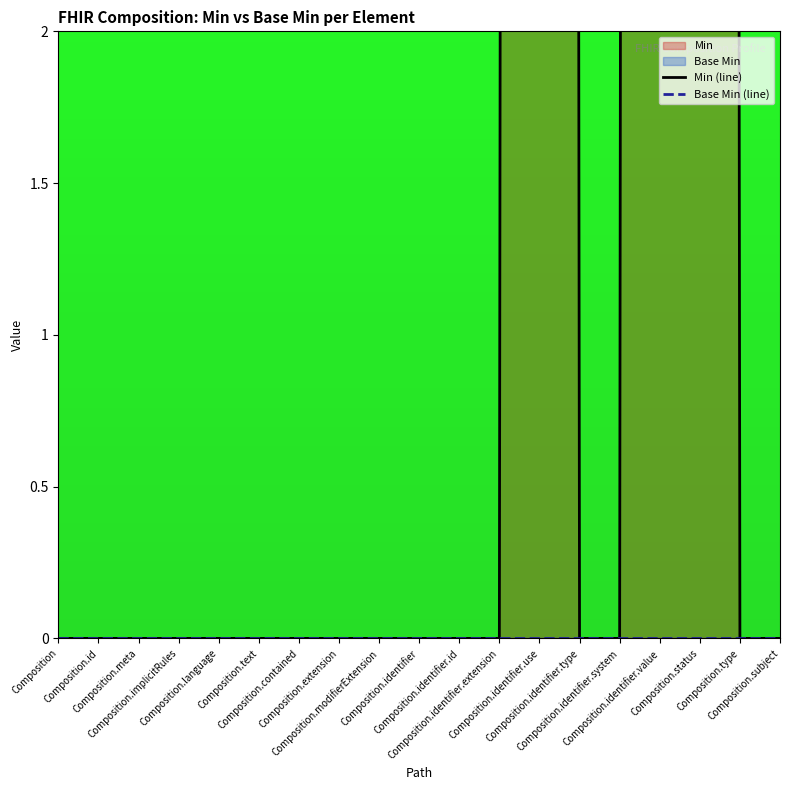

True or false: Base Min (line) and Min (line) intersect in this chart.

False